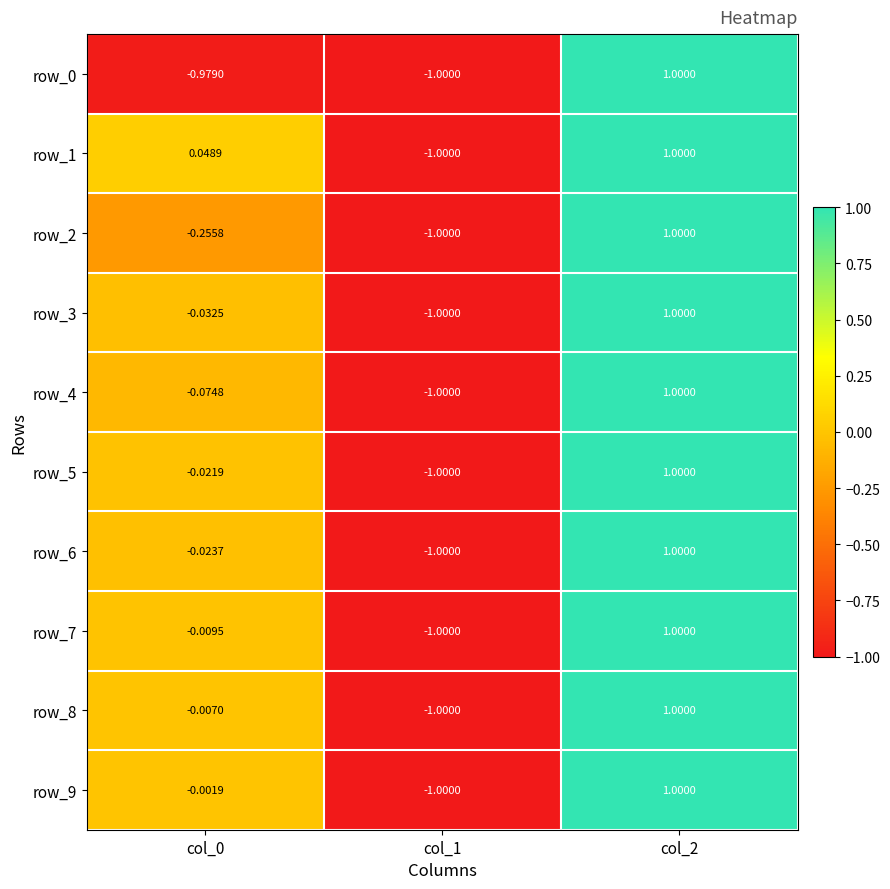

What is the highest value of the row_8 series?

1.0